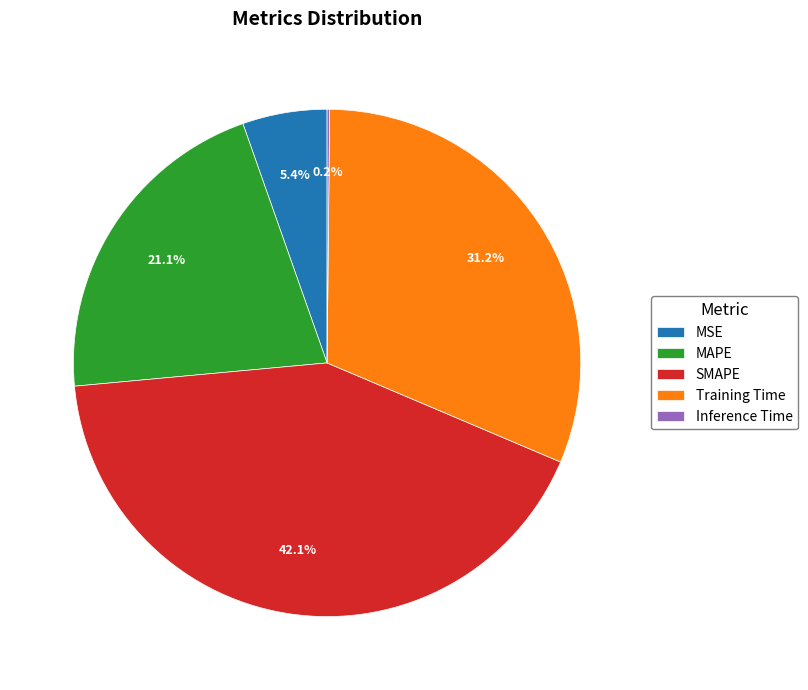

Is there any slice that represents more than half of the pie?

No